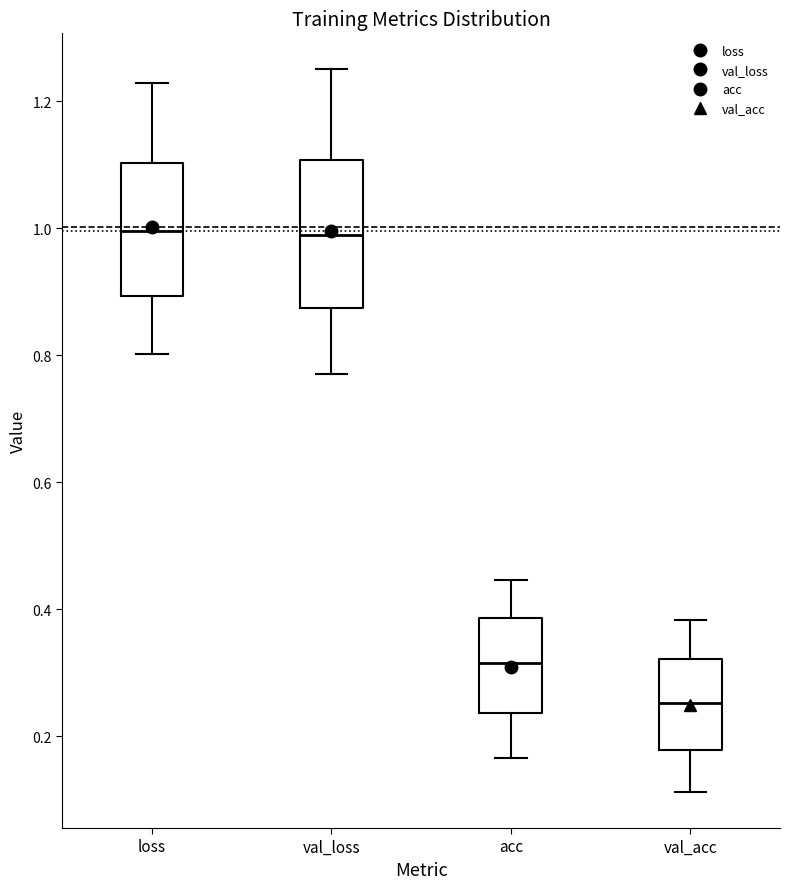

Reading left to right, transcribe this box plot: for each box, give where its median line is, the range the box spans, and where its two whiskers end, as read against the y-axis. The values are not printed on the chart, so give them approximately, as read against the axis.

loss: median 1.00, box 0.90 to 1.10, whiskers 0.80 to 1.22
val_loss: median 0.98, box 0.88 to 1.10, whiskers 0.78 to 1.24
acc: median 0.32, box 0.24 to 0.38, whiskers 0.16 to 0.44
val_acc: median 0.26, box 0.18 to 0.32, whiskers 0.12 to 0.38